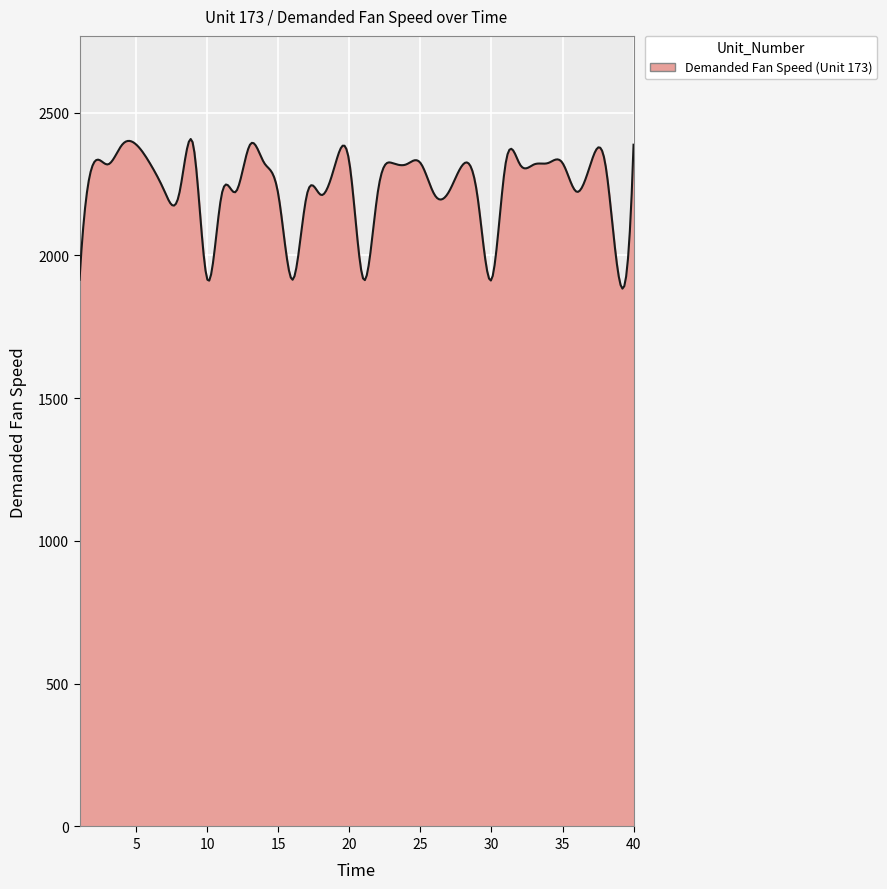

What is the greatest value displayed?

2407.9